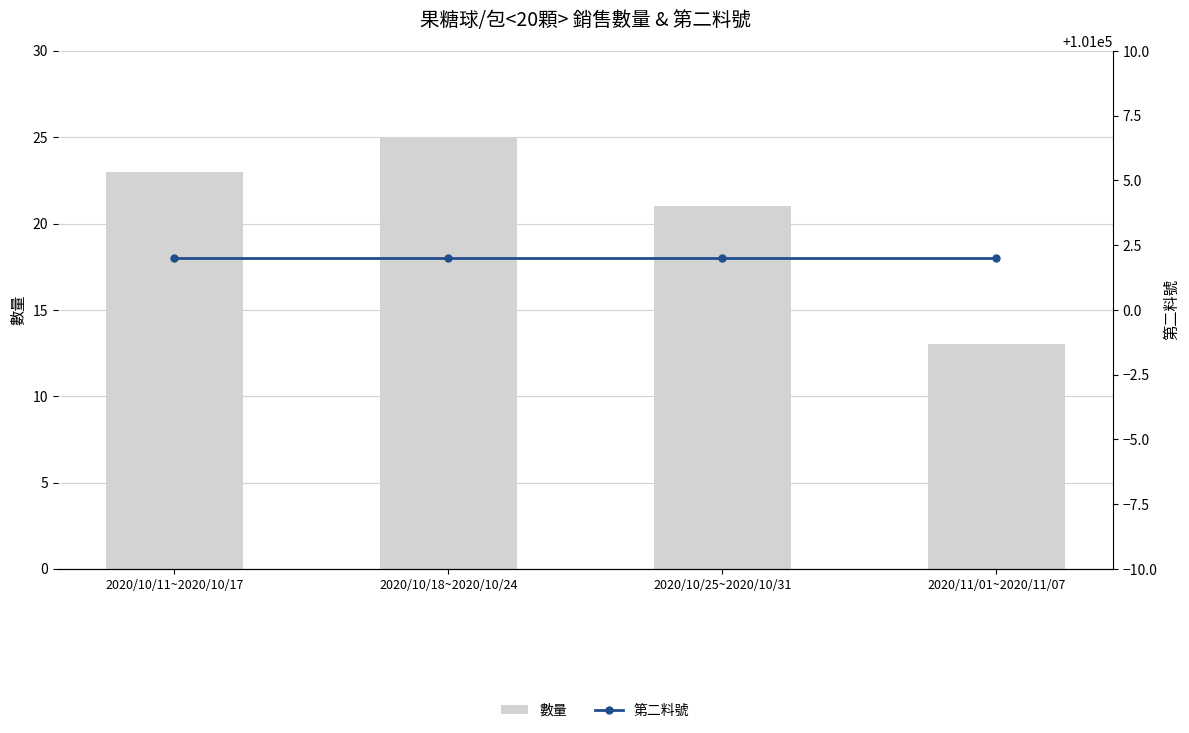

Is the value of 數量 at 2020/11/01~2020/11/07 greater than the value of 第二料號 at 2020/10/25~2020/10/31?

No